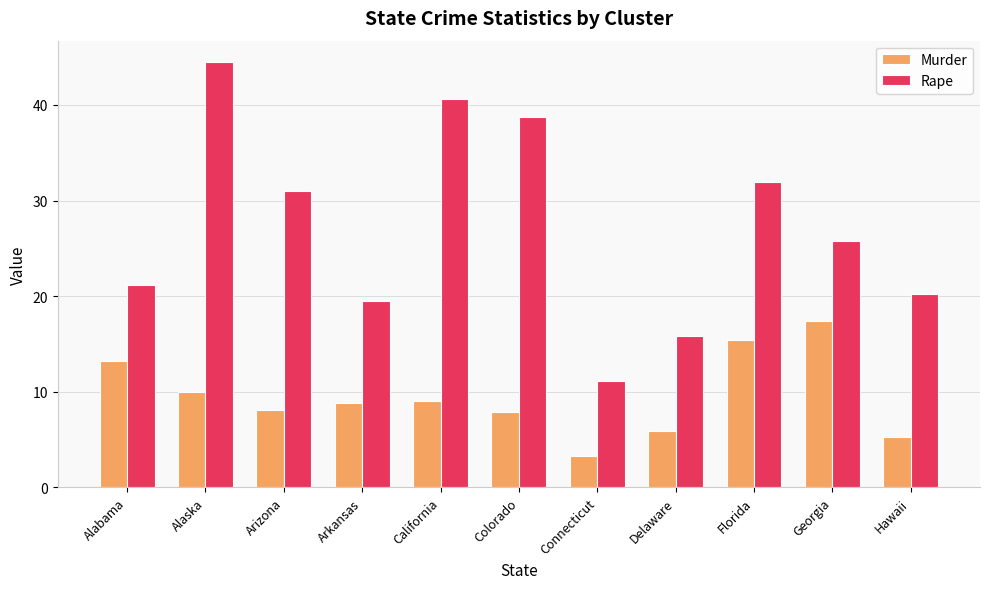

What is the label of the 9th bar from the left?

Florida